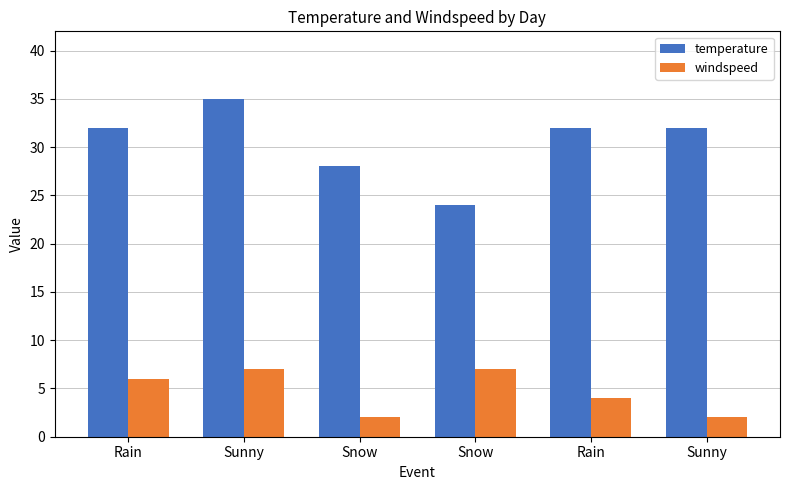

How many groups of bars are there?

6